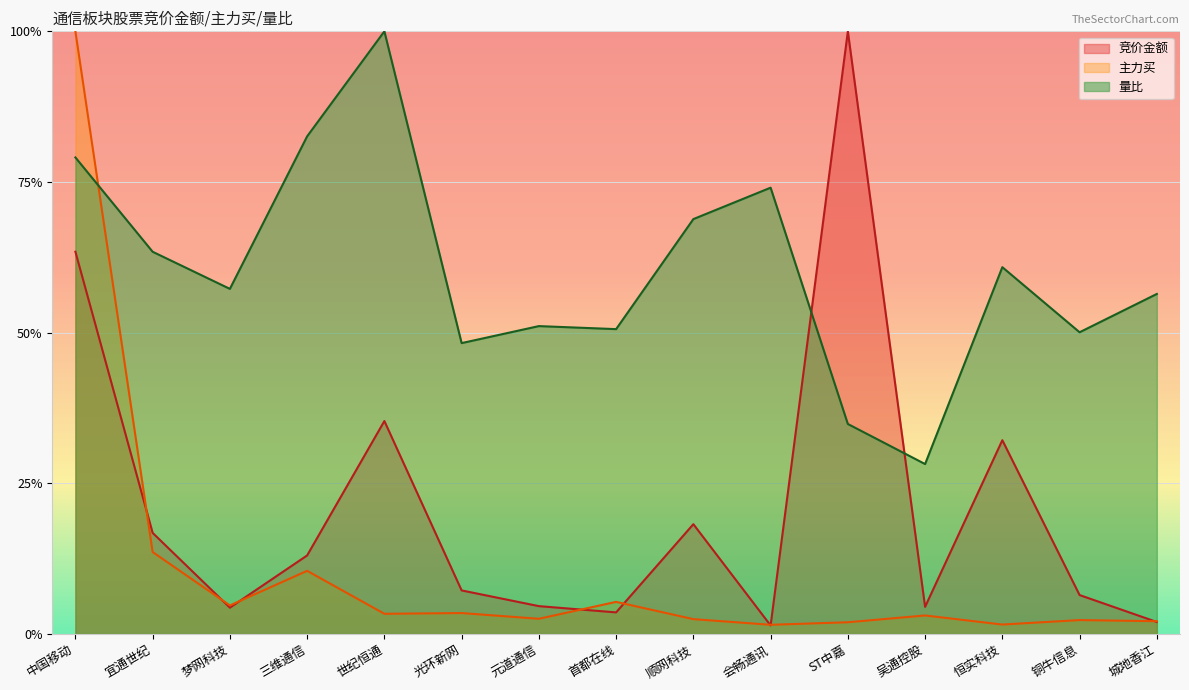

What is the label of the 9th point from the left?

顺网科技